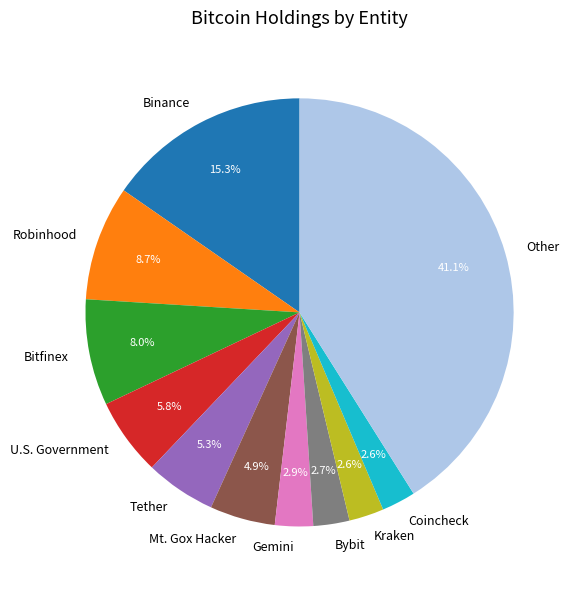

Is there any slice that represents more than half of the pie?

No